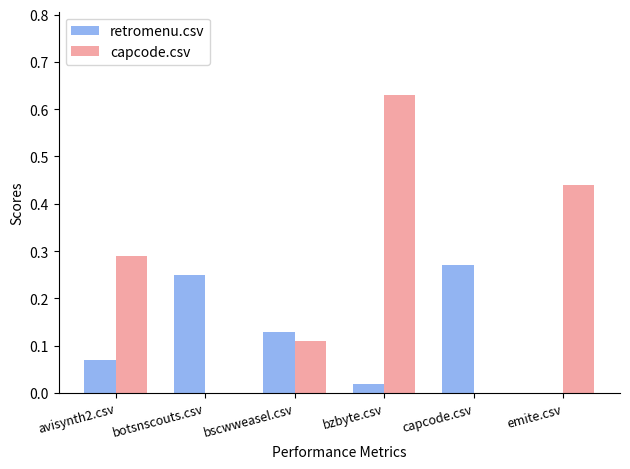

What is the sum of all retromenu.csv values?

0.7